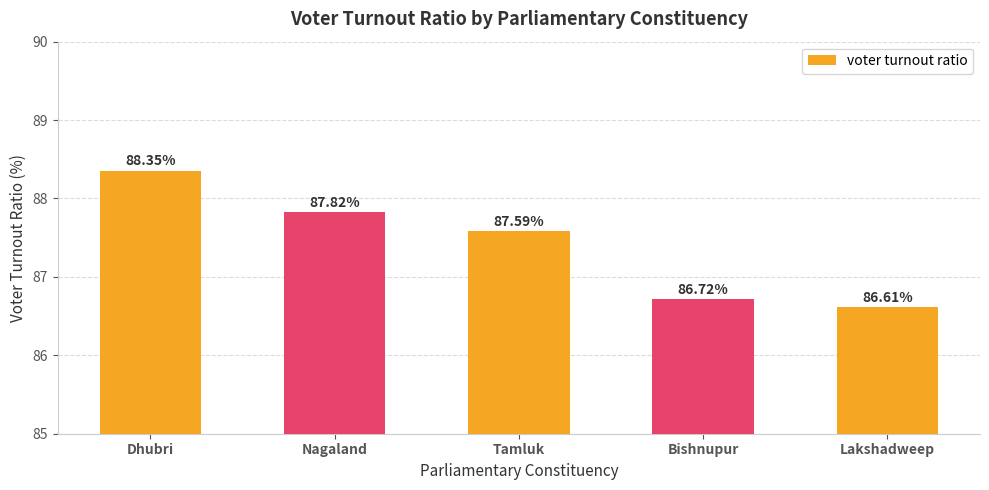

What is the label of the 1st bar from the left?

Dhubri